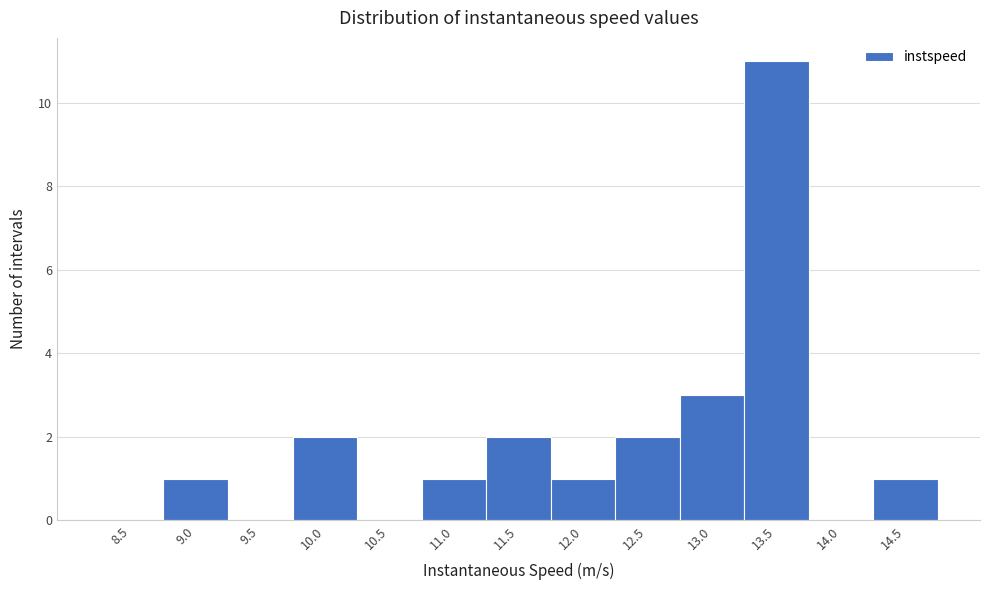

Reading left to right, extract all data points from this chart.

8.5=0	9.0=1	9.5=0	10.0=2	10.5=0	11.0=1	11.5=2	12.0=1	12.5=2	13.0=3	13.5=11	14.0=0	14.5=1